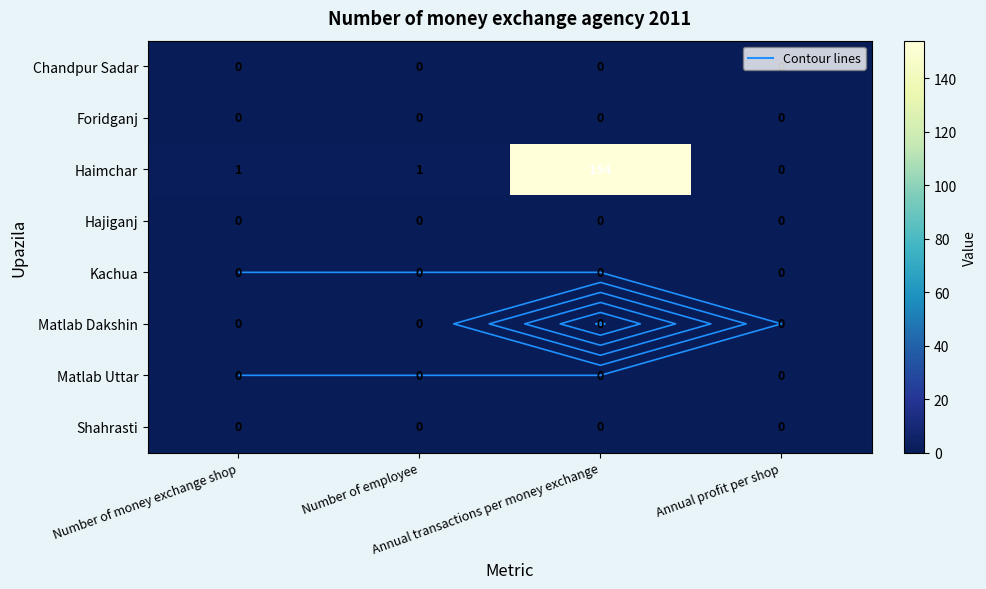

What is the total value across all series at Number of employee?

1